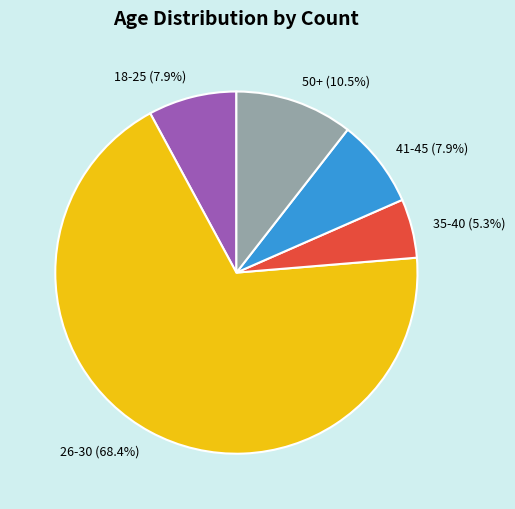

Count the number of slices in the pie.

5